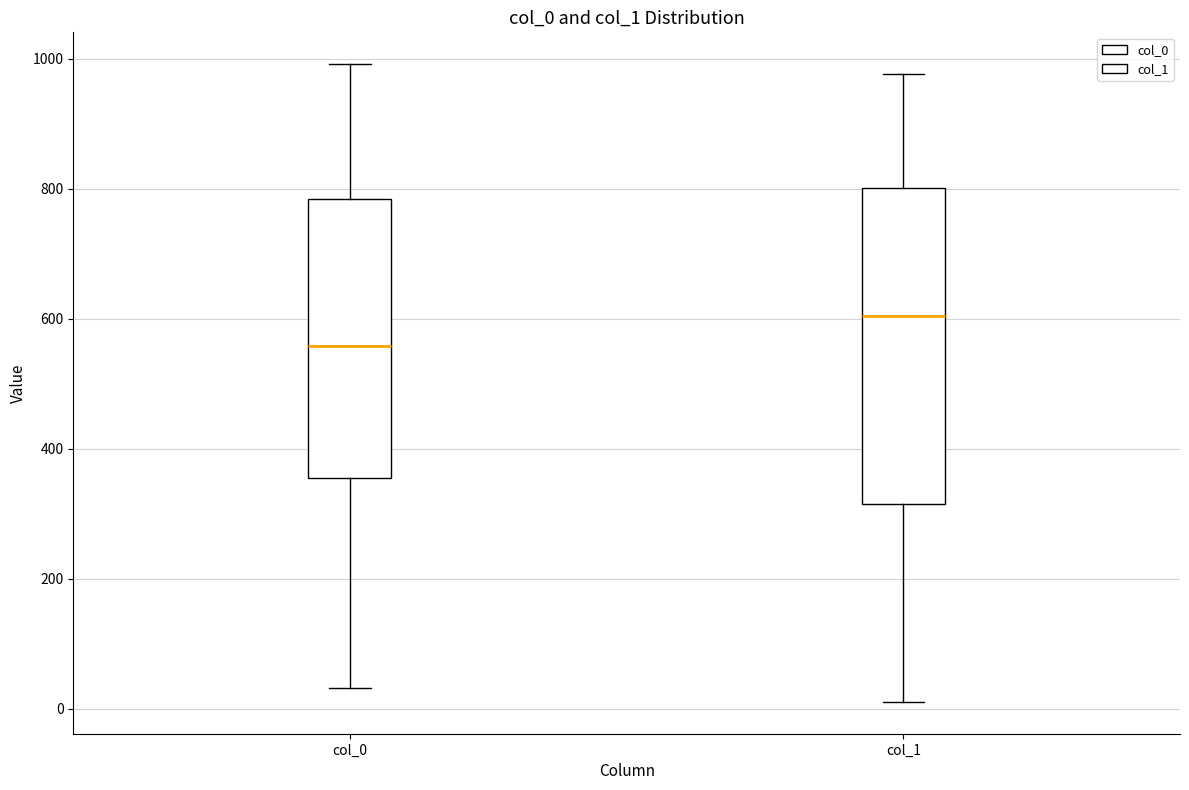

Where does the lower whisker of the box for col_1 end on the y-axis? The values are not printed on the chart, so give them approximately, as read against the axis.

20